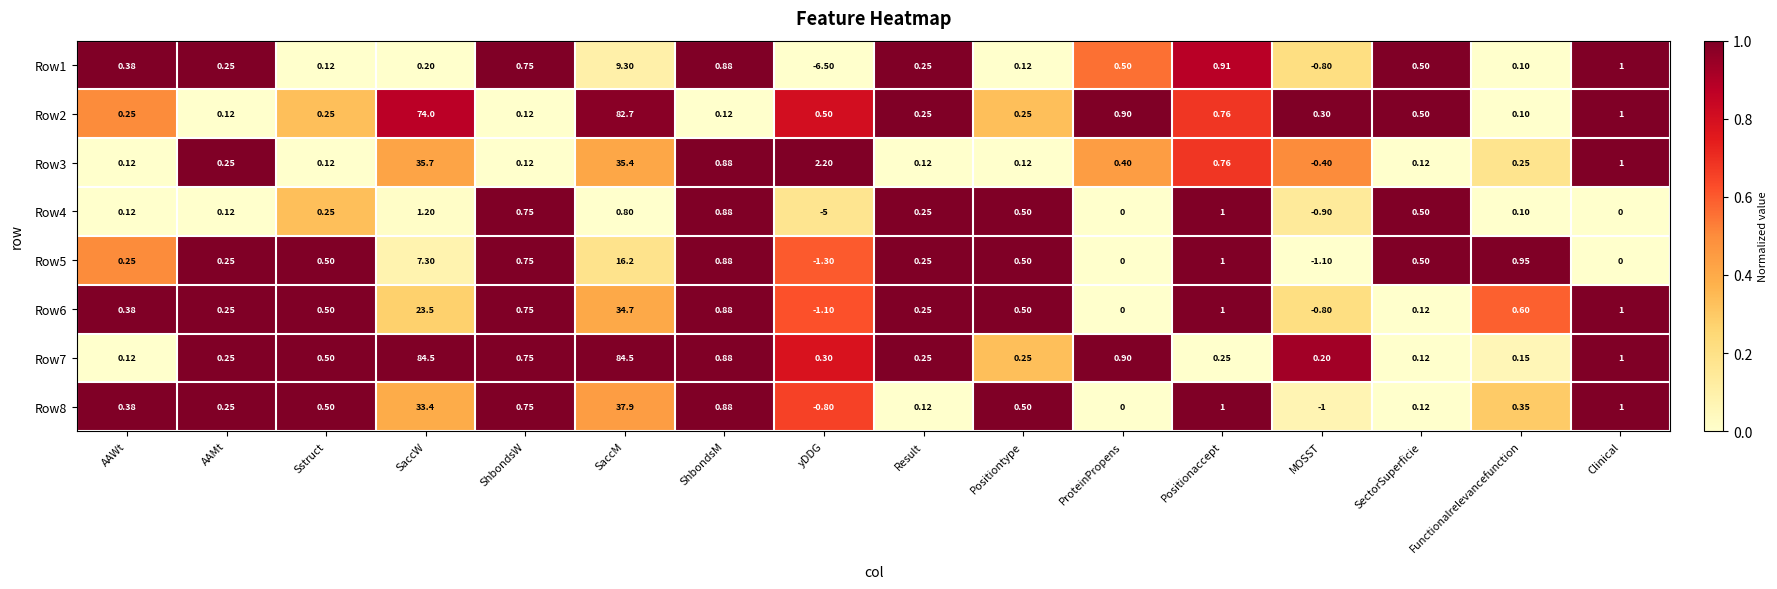

What is the total value across all series at Clinical?

6.0